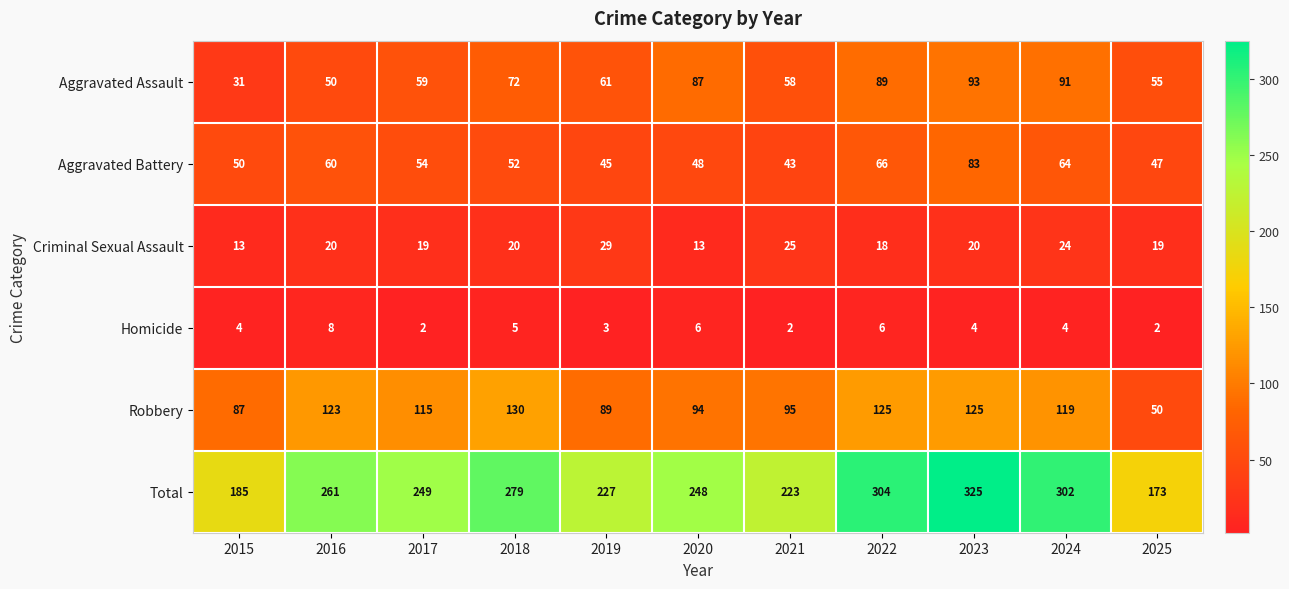

Rank the categories by Total value from highest to lowest.

2023, 2022, 2024, 2018, 2016, 2017, 2020, 2019, 2021, 2015, 2025